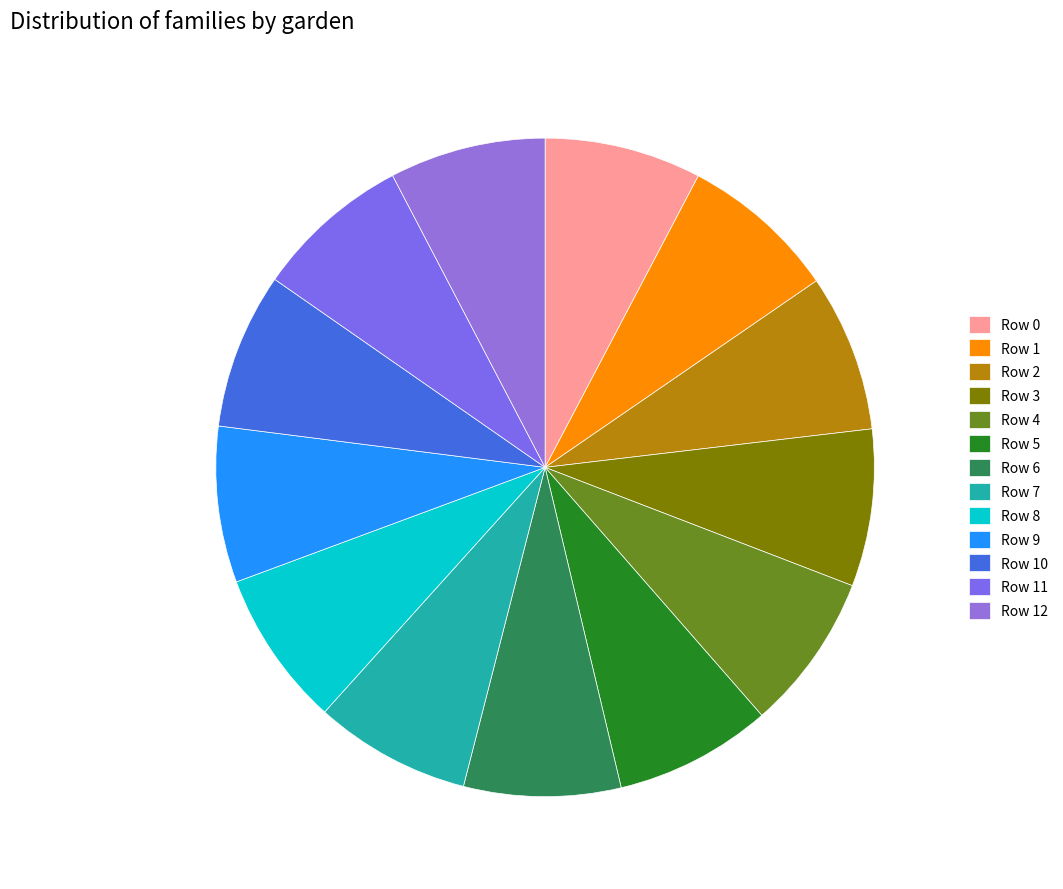

To the nearest percent, what is the average slice percentage?

8%